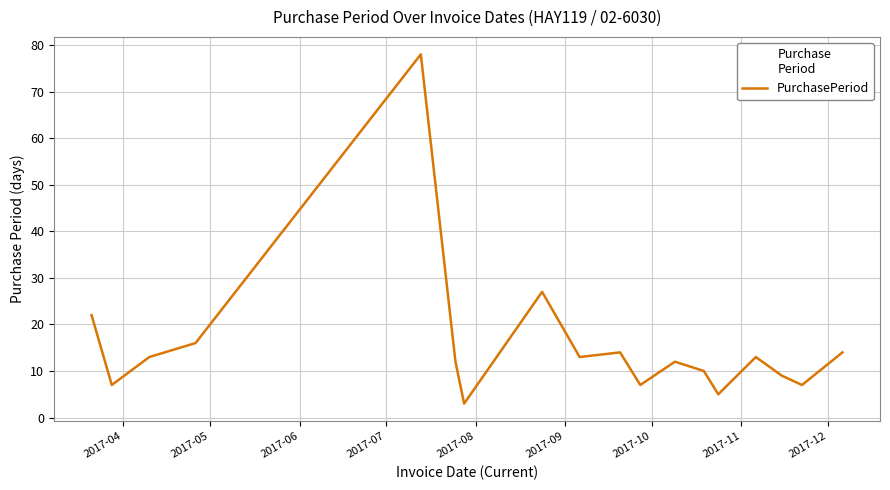

What is the minimum value shown in the chart?

3